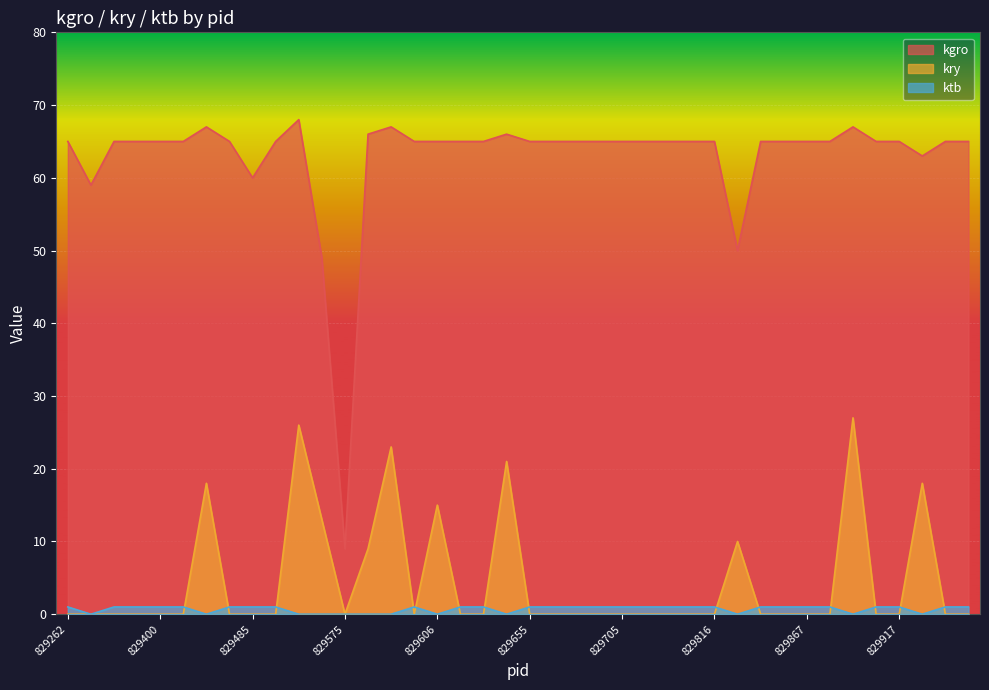

Reading left to right, extract all data points from this chart.

kgro: 829262=65	829285=59	829304=65	829340=65	829400=65	829424=65	829433=67	829443=65	829485=60	829502=65	829532=68	829550=49	829575=9	829578=66	829588=67	829595=65	829606=65	829622=65	829630=65	829639=66	829655=65	829665=65	829667=65	829686=65	829705=65	829718=65	829737=65	829752=65	829816=65	829827=50	829839=65	829850=65	829867=65	829885=65	829901=67	829906=65	829917=65	829927=63	829935=65	829946=65
kry: 829262=0	829285=0	829304=0	829340=0	829400=0	829424=0	829433=18	829443=0	829485=0	829502=0	829532=26	829550=13	829575=0	829578=9	829588=23	829595=0	829606=15	829622=0	829630=0	829639=21	829655=0	829665=0	829667=0	829686=0	829705=0	829718=0	829737=0	829752=0	829816=0	829827=10	829839=0	829850=0	829867=0	829885=0	829901=27	829906=0	829917=0	829927=18	829935=0	829946=0
ktb: 829262=1	829285=0	829304=1	829340=1	829400=1	829424=1	829433=0	829443=1	829485=1	829502=1	829532=0	829550=0	829575=0	829578=0	829588=0	829595=1	829606=0	829622=1	829630=1	829639=0	829655=1	829665=1	829667=1	829686=1	829705=1	829718=1	829737=1	829752=1	829816=1	829827=0	829839=1	829850=1	829867=1	829885=1	829901=0	829906=1	829917=1	829927=0	829935=1	829946=1